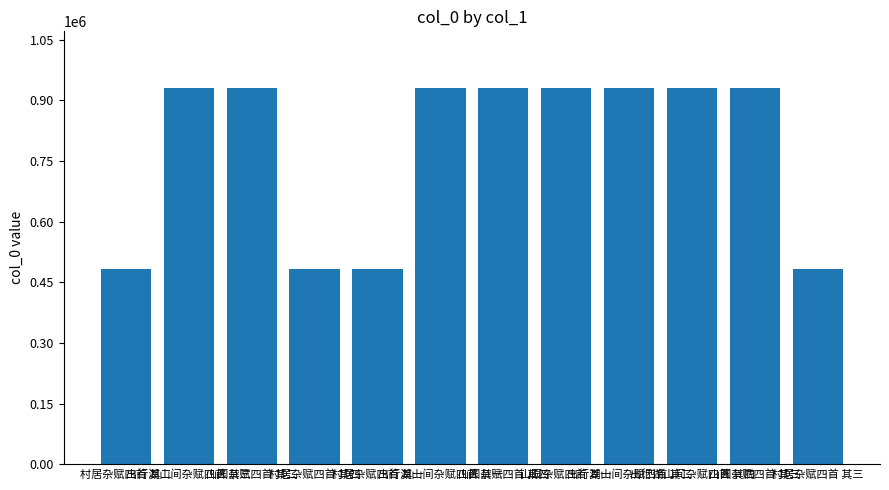

What is the sum of all values?

9378758